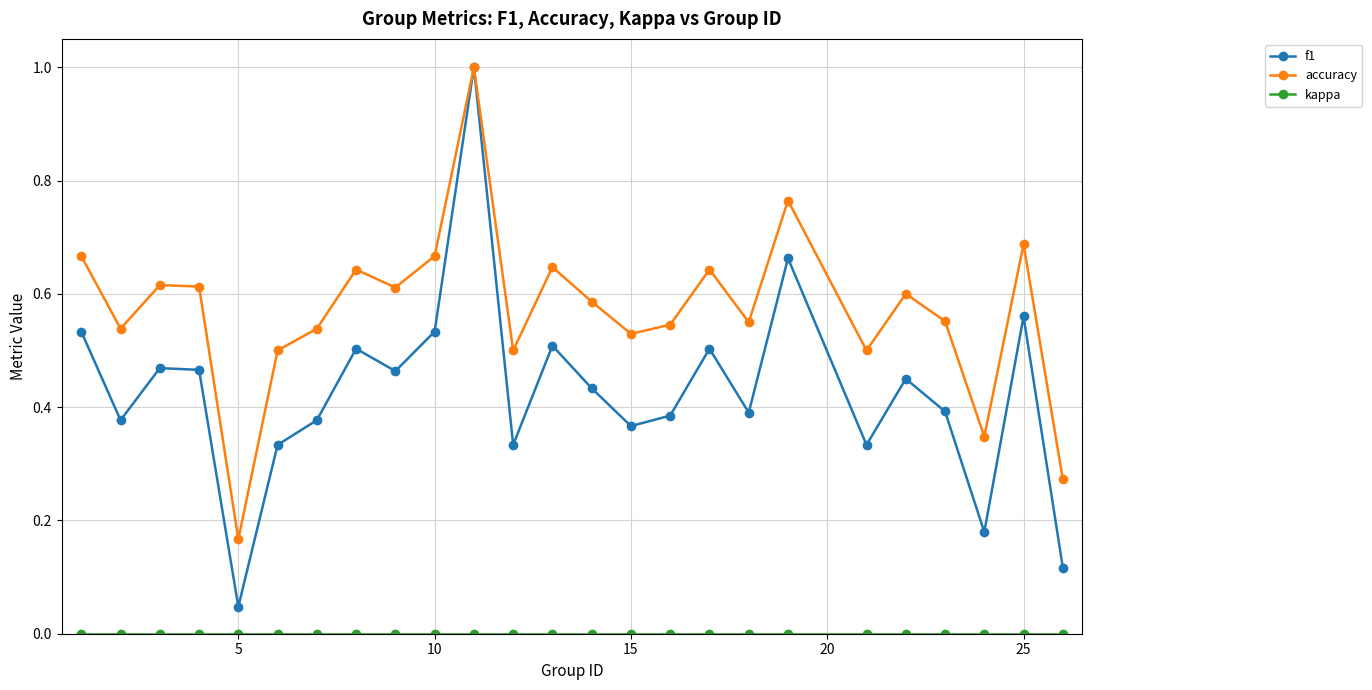

Which series has the widest spread of values?

f1